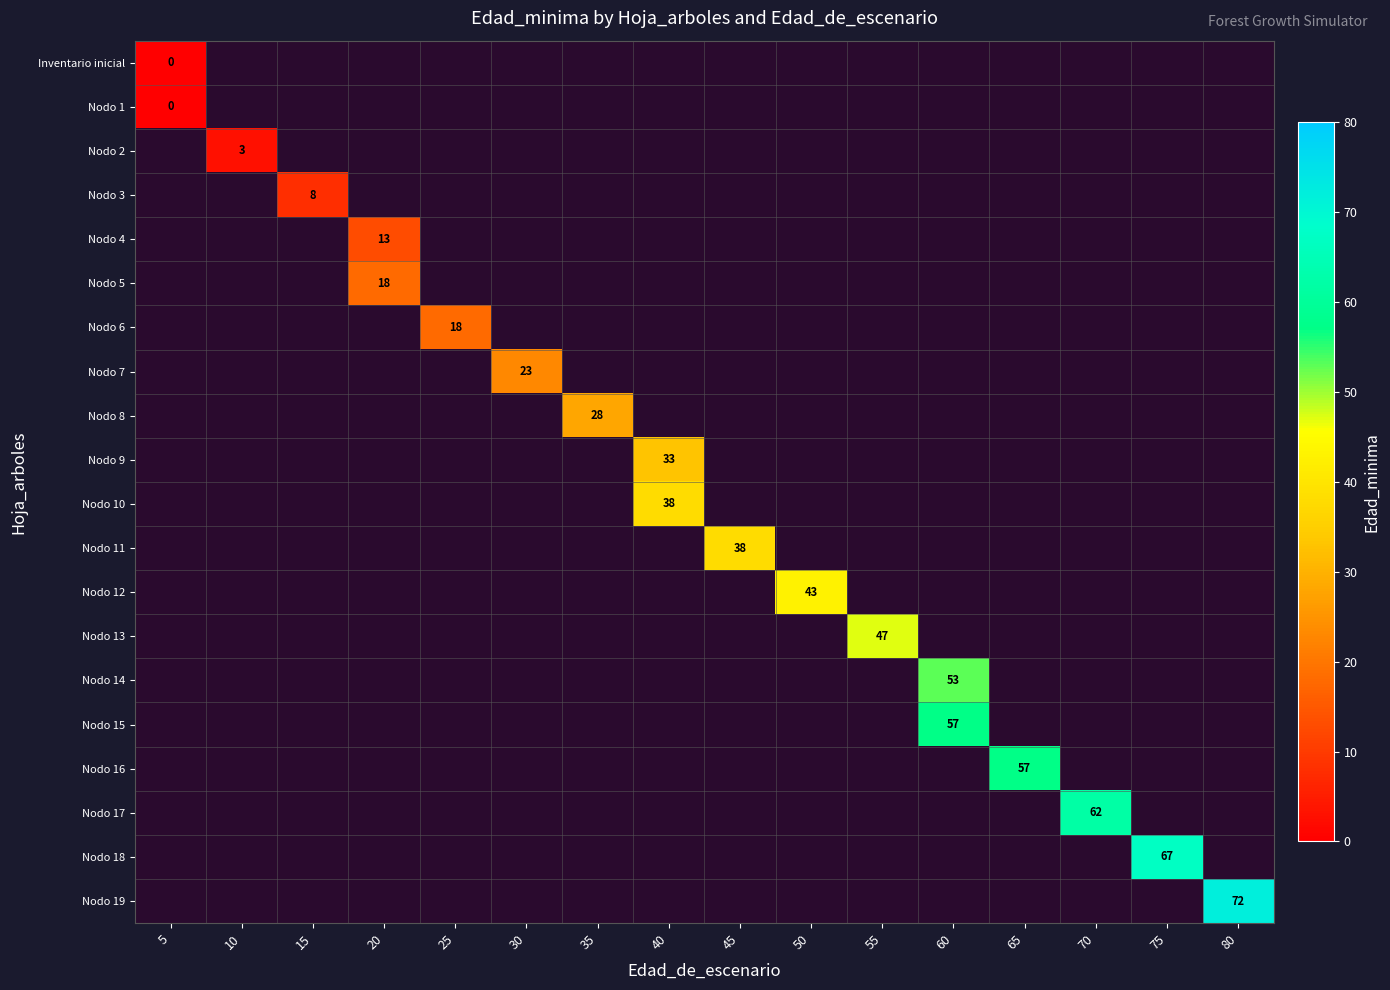

Count the number of categories in the chart.

16